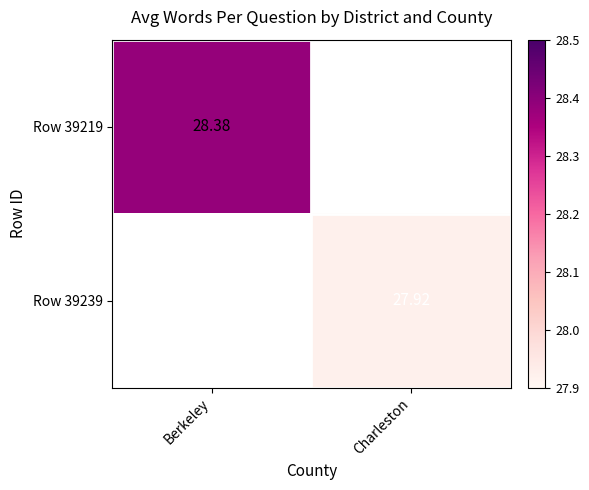

What is the smallest value displayed?

27.9